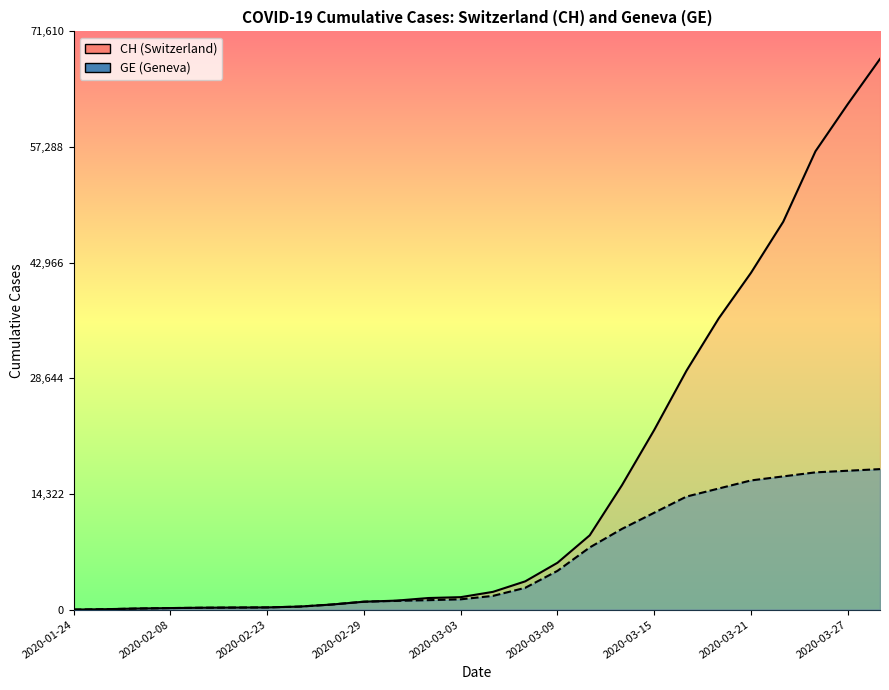

Which category has the highest value in the CH series?

2020-03-29